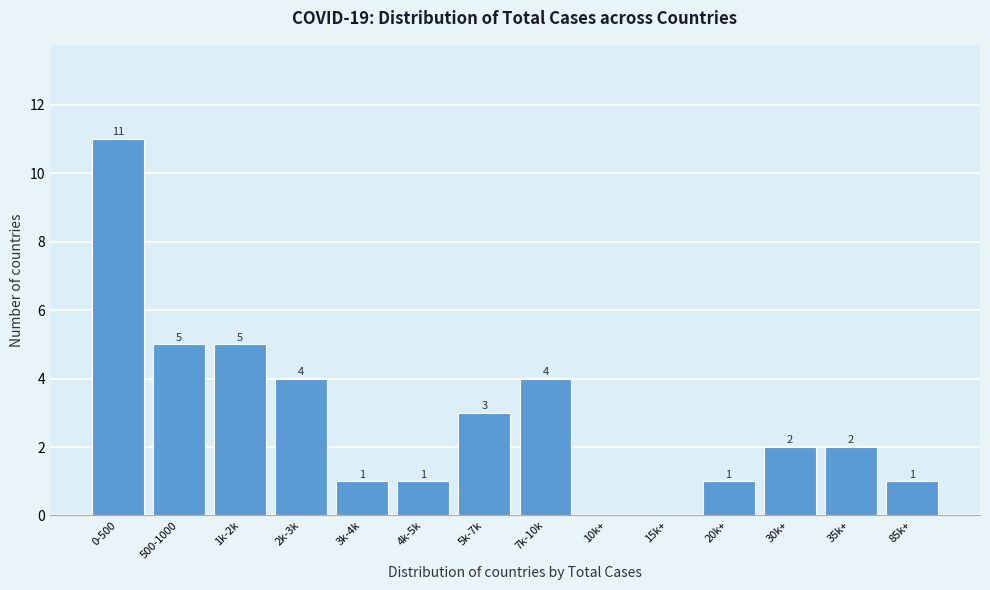

Reading right to left, list all the values displayed in this chart.

85k+=1	35k+=2	30k+=2	20k+=1	15k+=0	10k+=0	7k-10k=4	5k-7k=3	4k-5k=1	3k-4k=1	2k-3k=4	1k-2k=5	500-1000=5	0-500=11